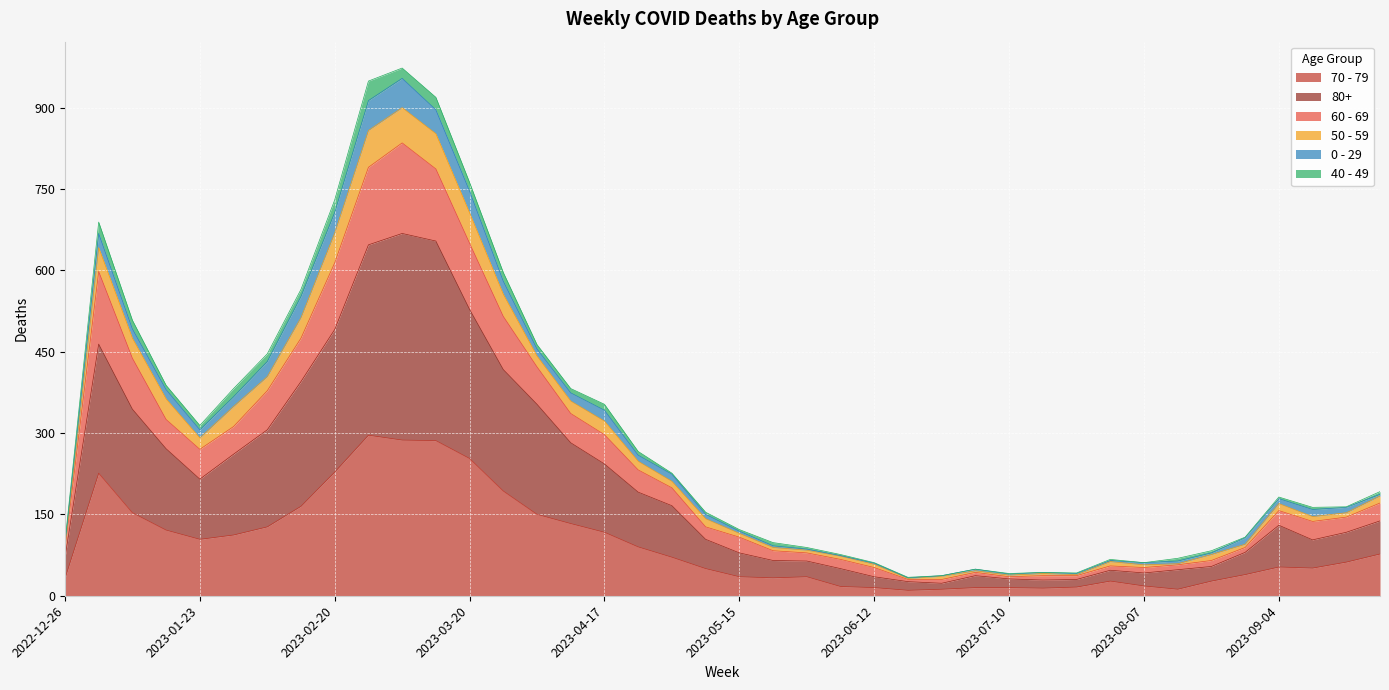

True or false: 50 - 59 and 70 - 79 intersect in this chart.

False